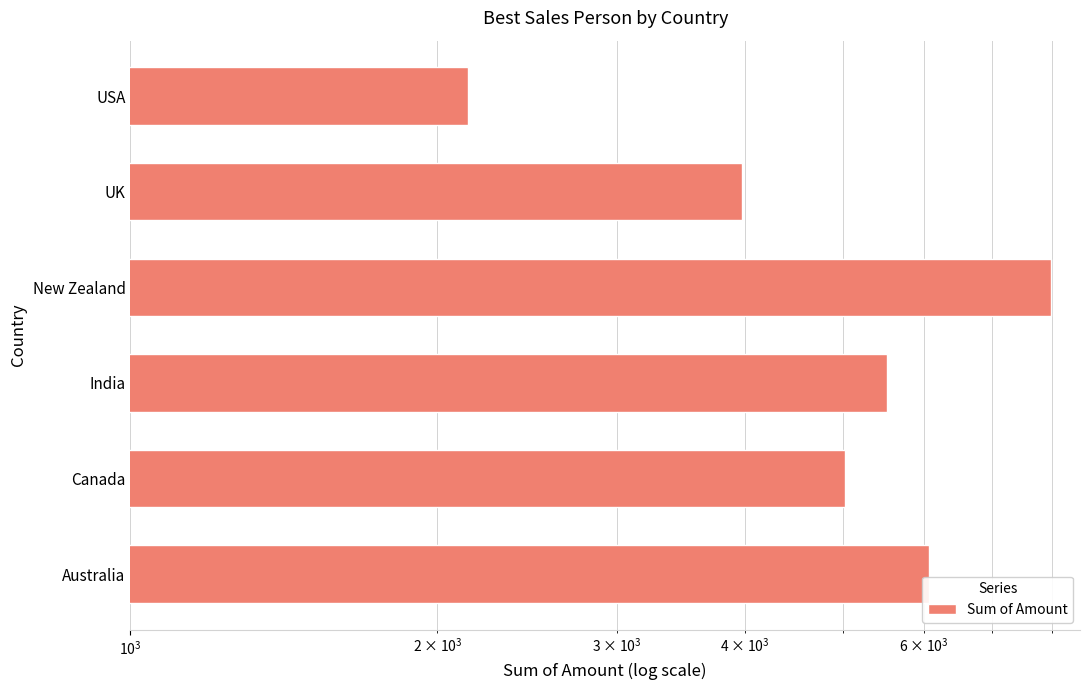

Reading left to right, what are all the values shown in this chart?

6069	5019	5516	7987	3976	2142